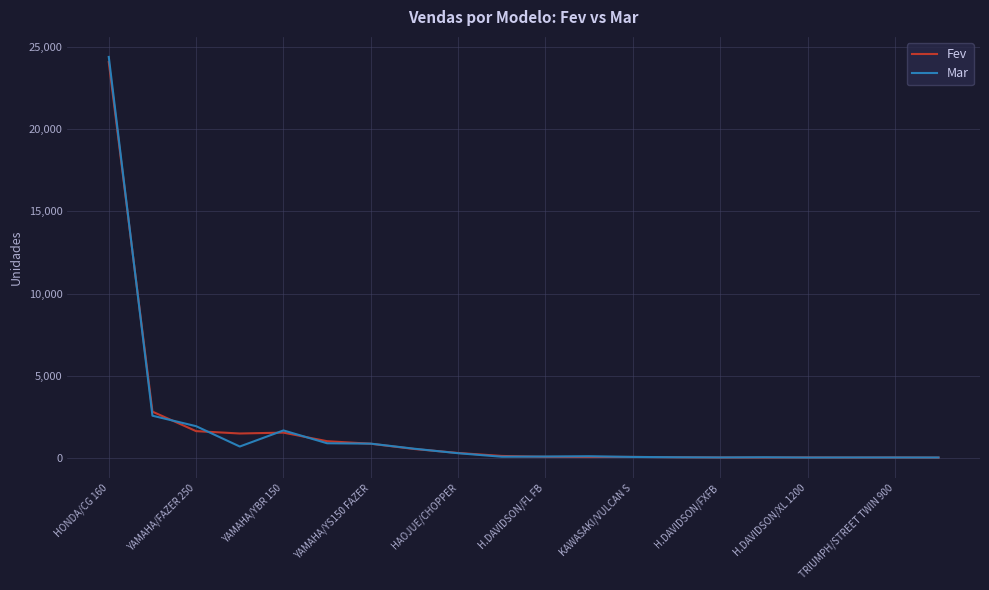

What is the greatest value displayed?

24398